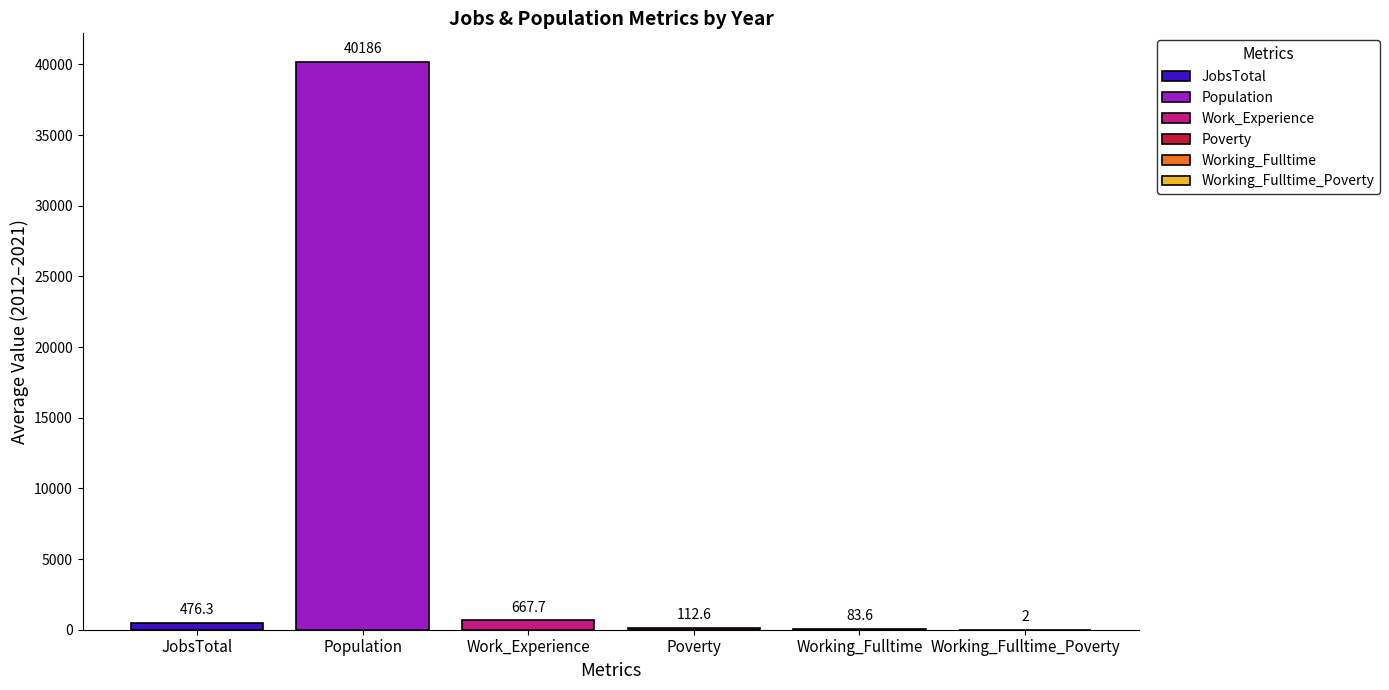

What is the maximum value shown in the chart?

40186.0